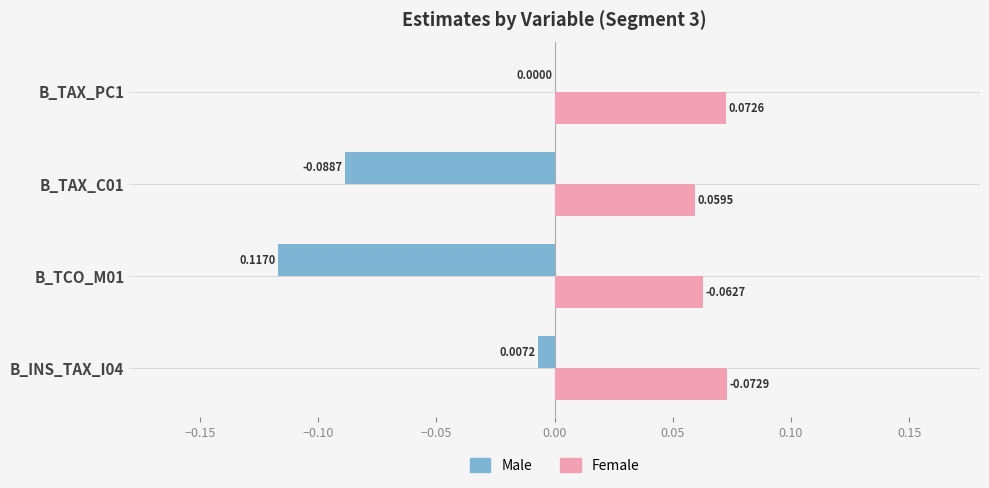

Between B_TCO_M01 and B_TAX_PC1, which series saw the biggest shift?

Male